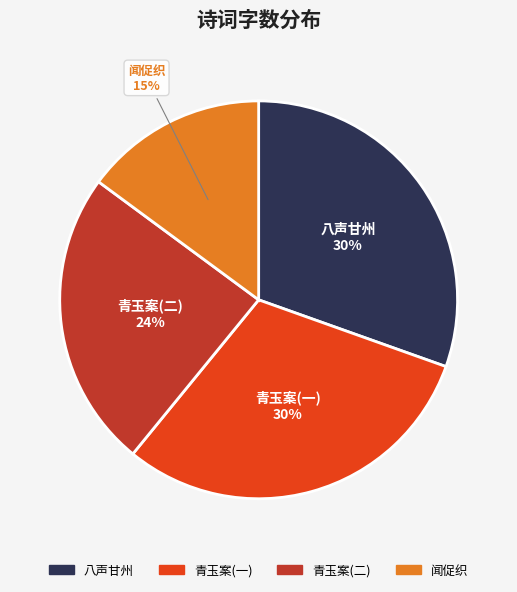

Is there any slice that represents more than half of the pie?

No